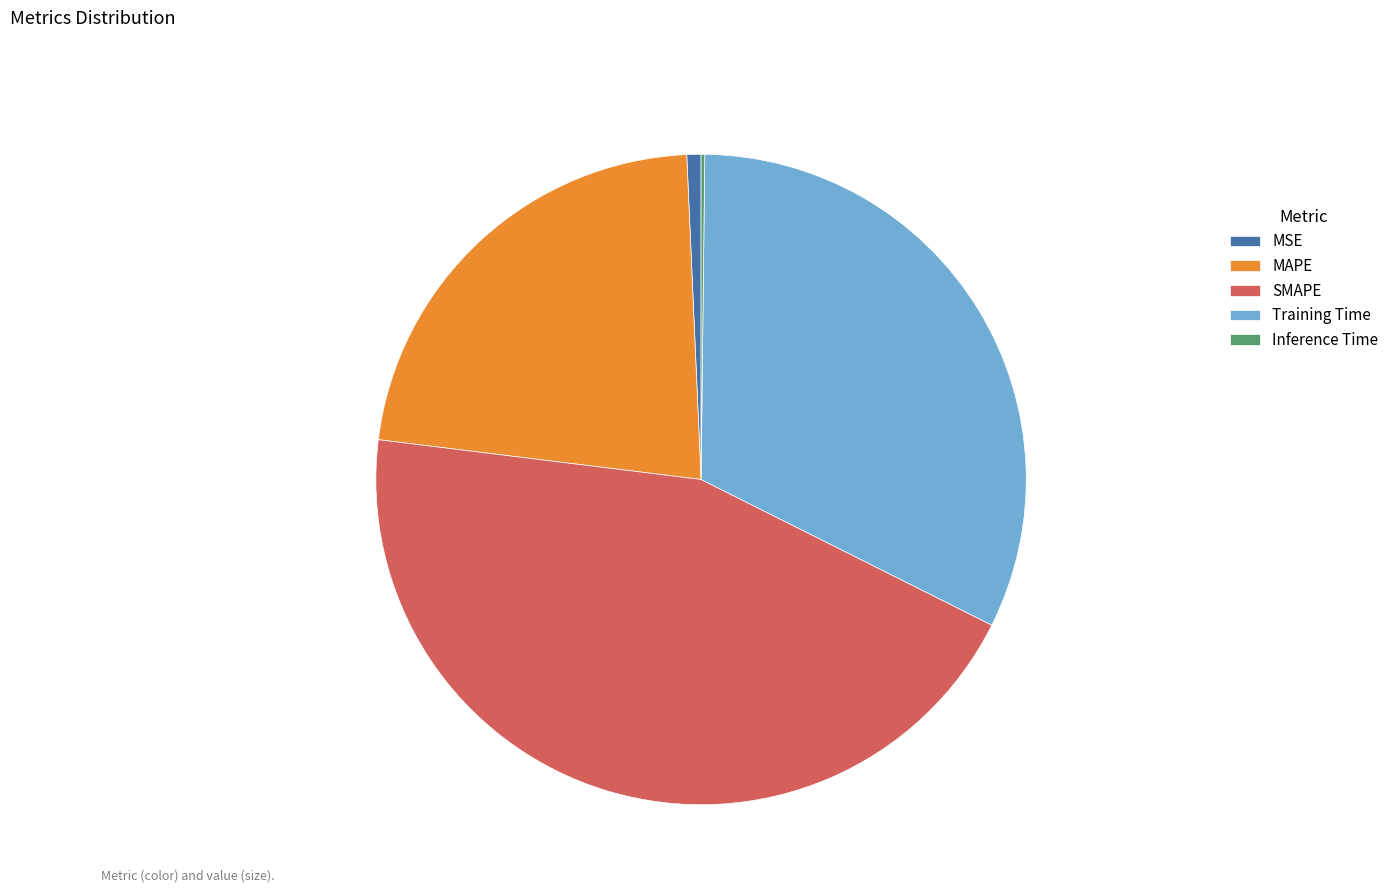

Is there any slice that represents more than half of the pie?

No